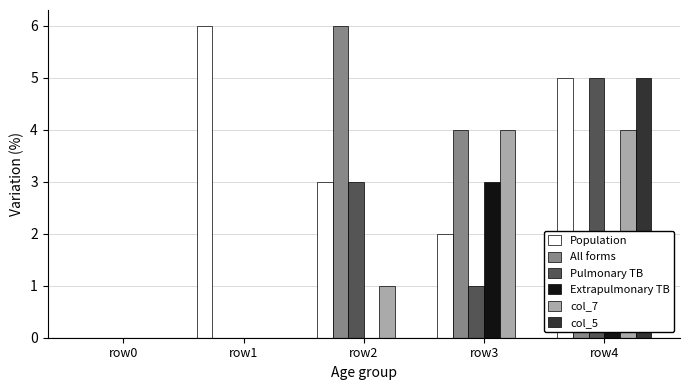

Which series has the largest total across all categories?

Population